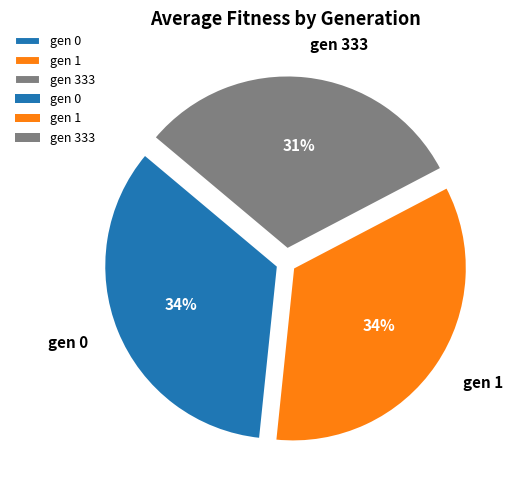

What is the smallest slice in the pie chart?

gen 333